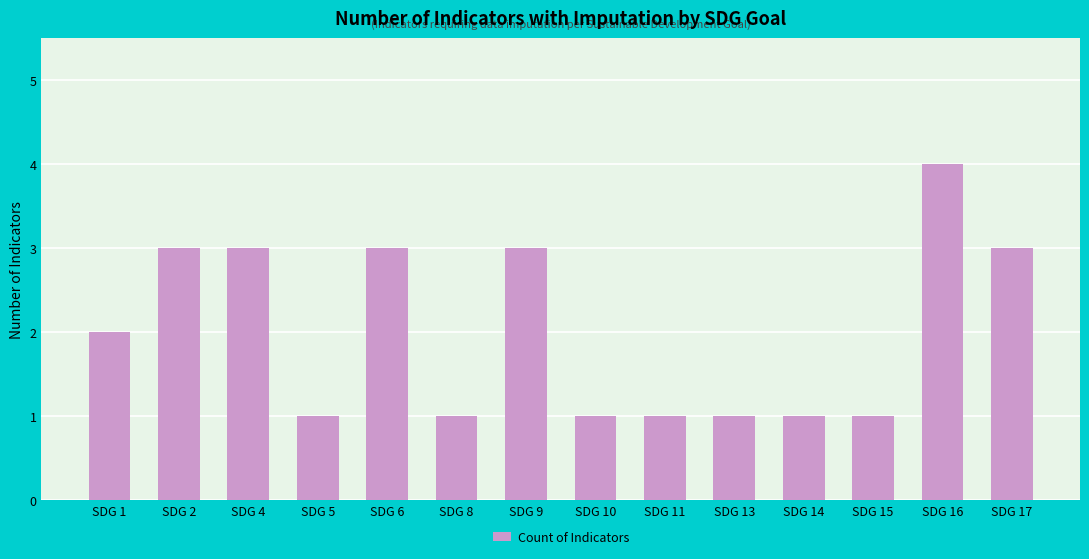

How many series are shown in this chart?

1